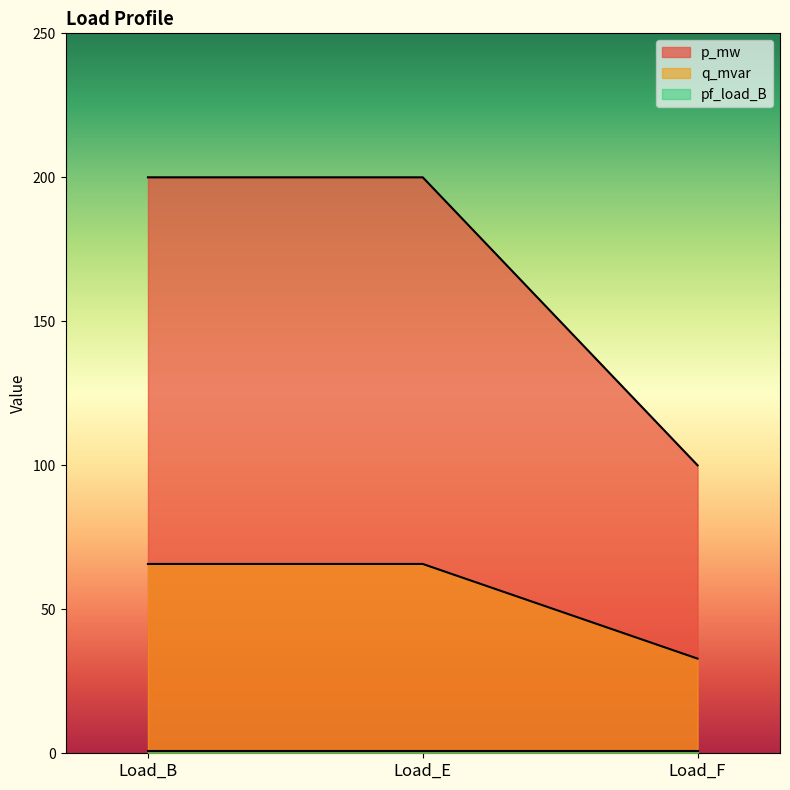

Which label corresponds to the largest value in the chart?

Load_B